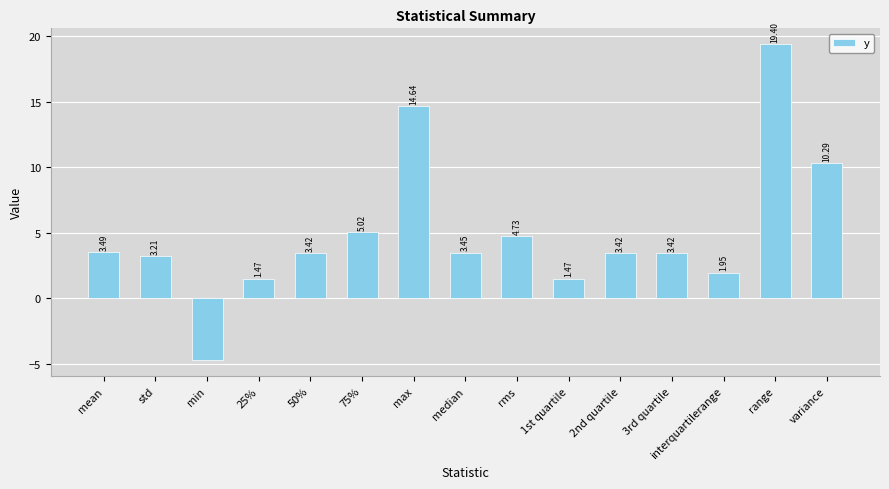

How many series are shown in this chart?

1